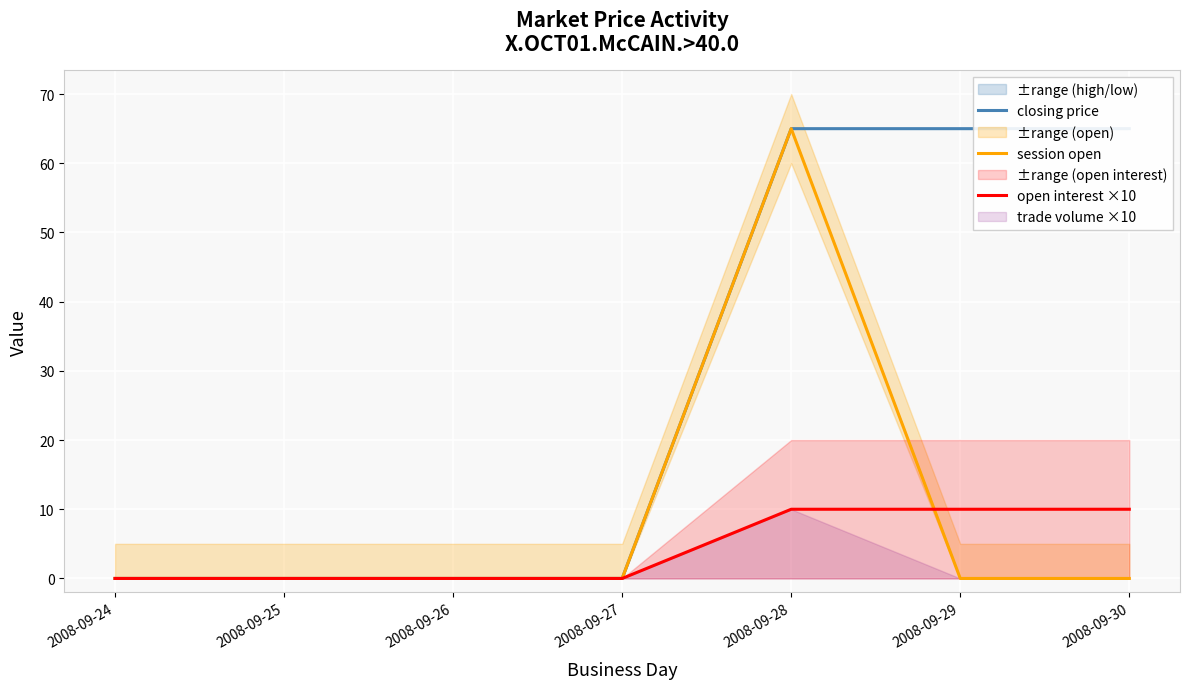

What is the difference between the maximum and minimum values in the open interest ×10 series?

10